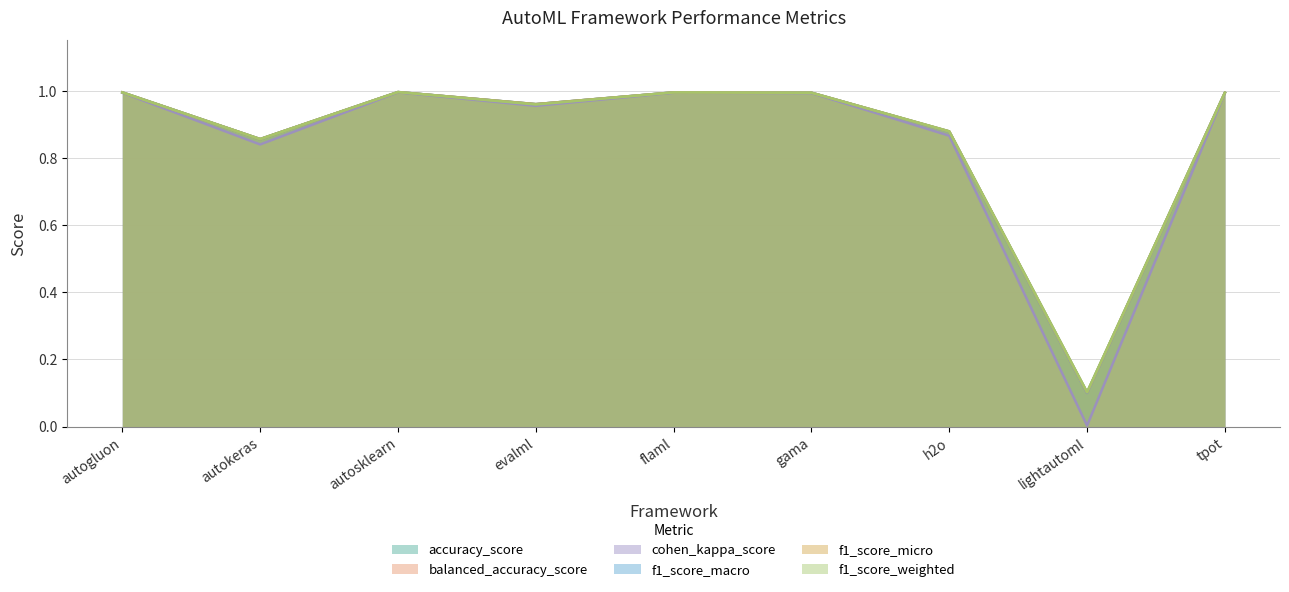

Between tpot and autosklearn, which is larger?

autosklearn